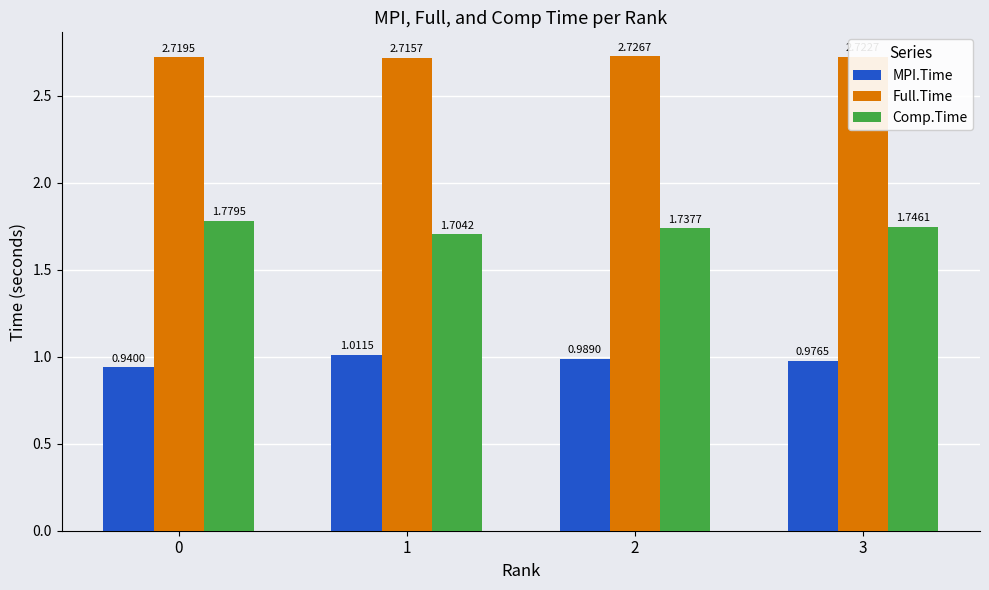

Which series has the largest range (max minus min)?

Comp.Time